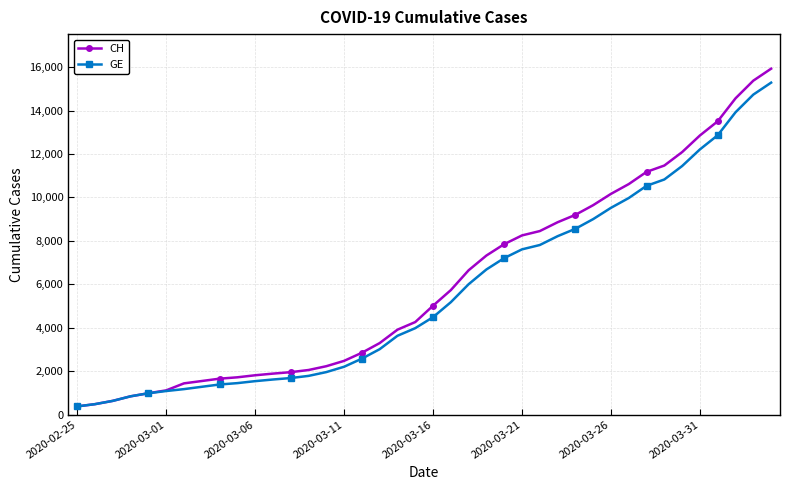

What is the minimum value shown in the chart?

375